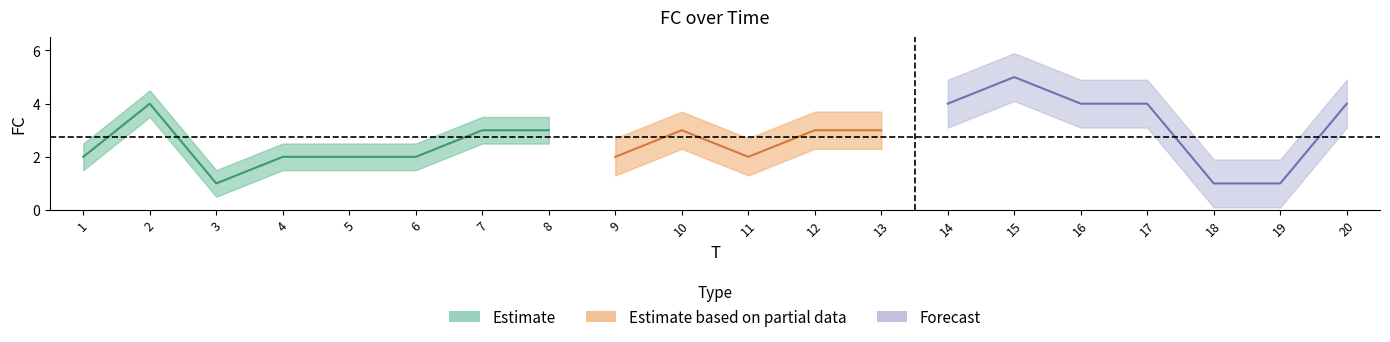

What is the sum of the values at 4 and 18?

3